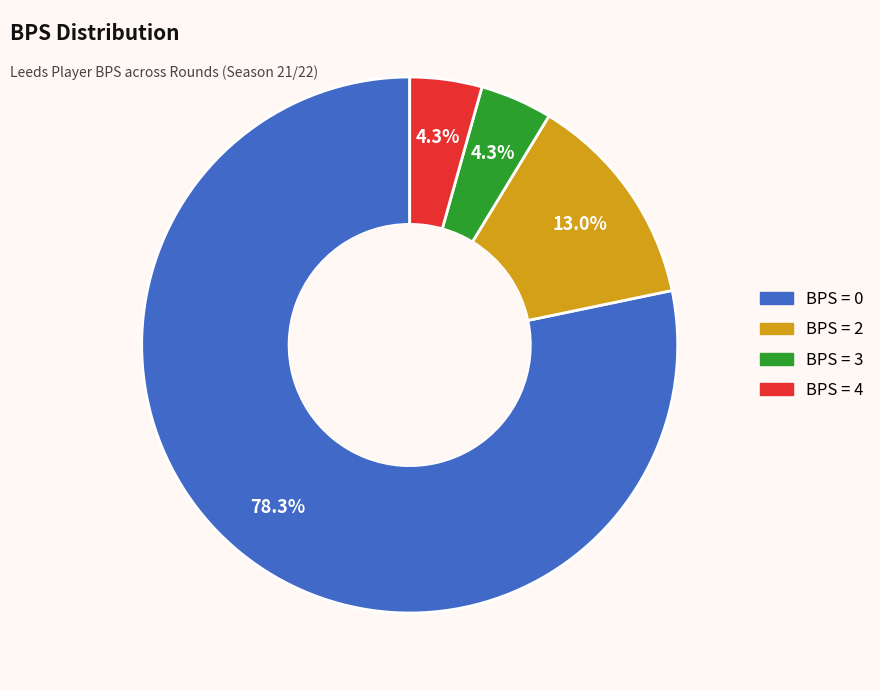

Does any single category account for the majority?

Yes